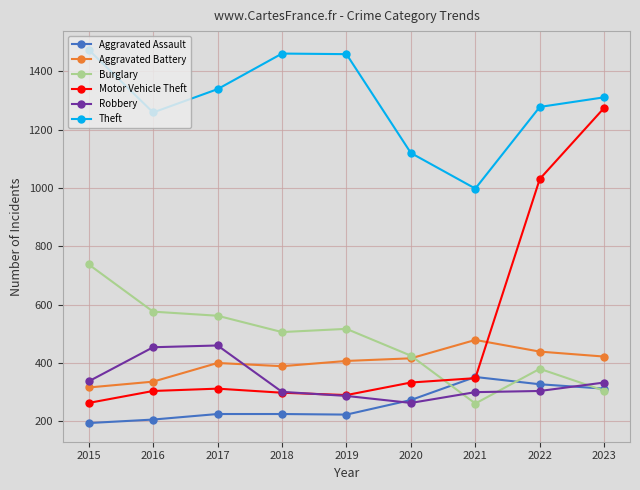

What is the sum of all Robbery values?

3039